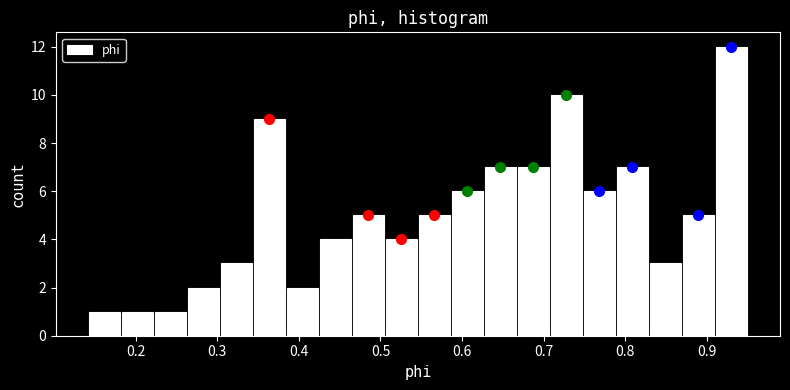

Over which range of the x-axis is the bar tallest?

0.91 to 0.95